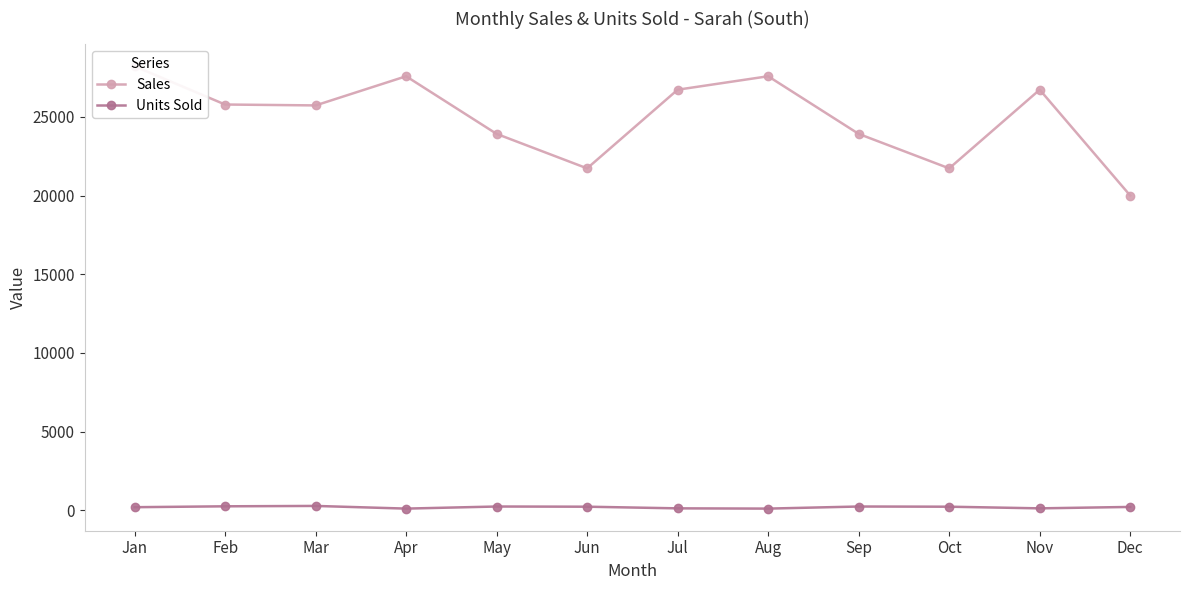

What is the sum of all Sales values?

299645